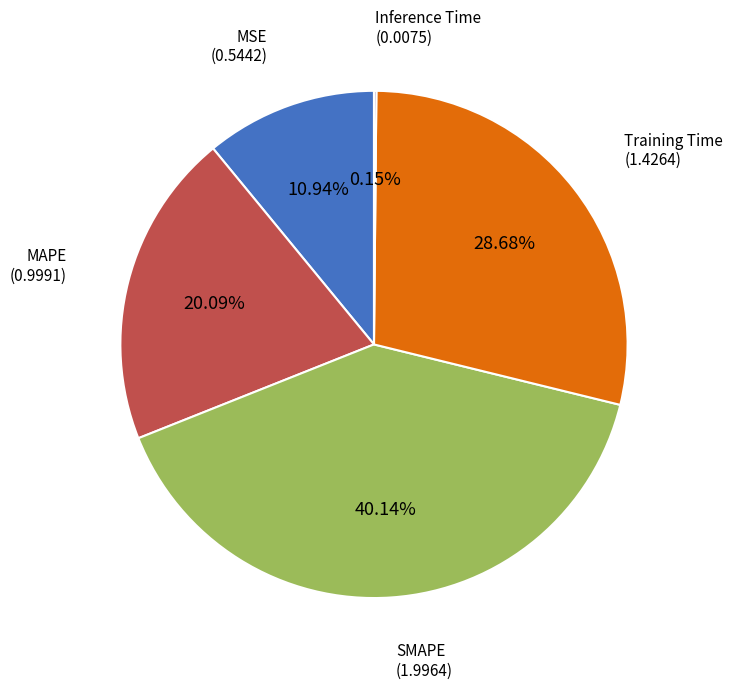

Is there any slice that represents more than half of the pie?

No